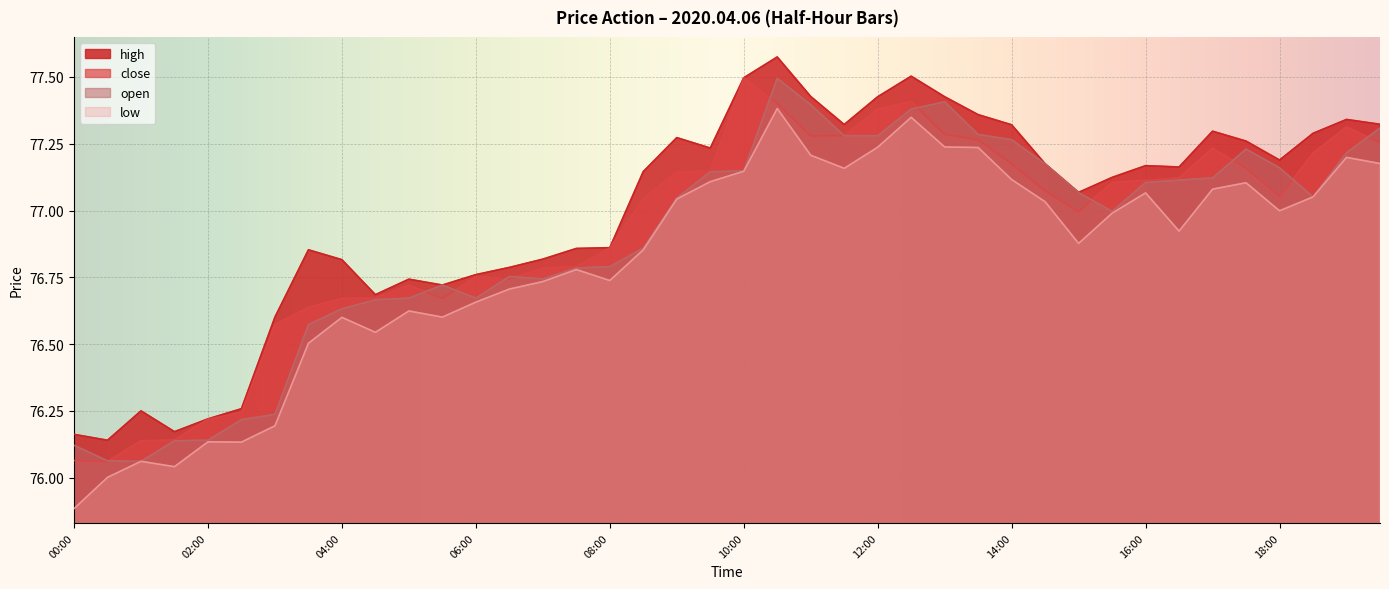

At which label is high closest to 76?

00:30